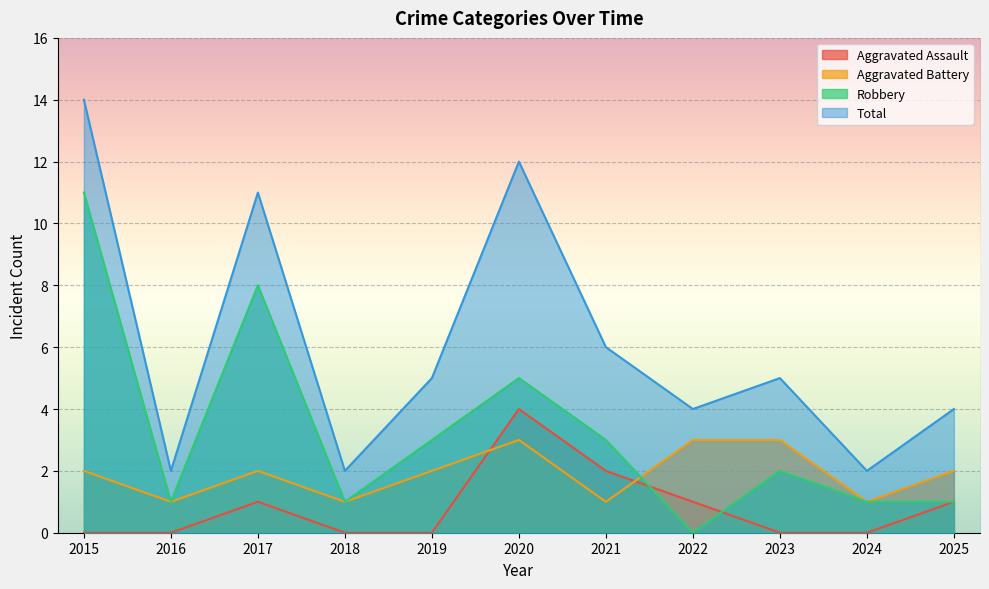

What is the difference between the highest and lowest values at 2017?

10